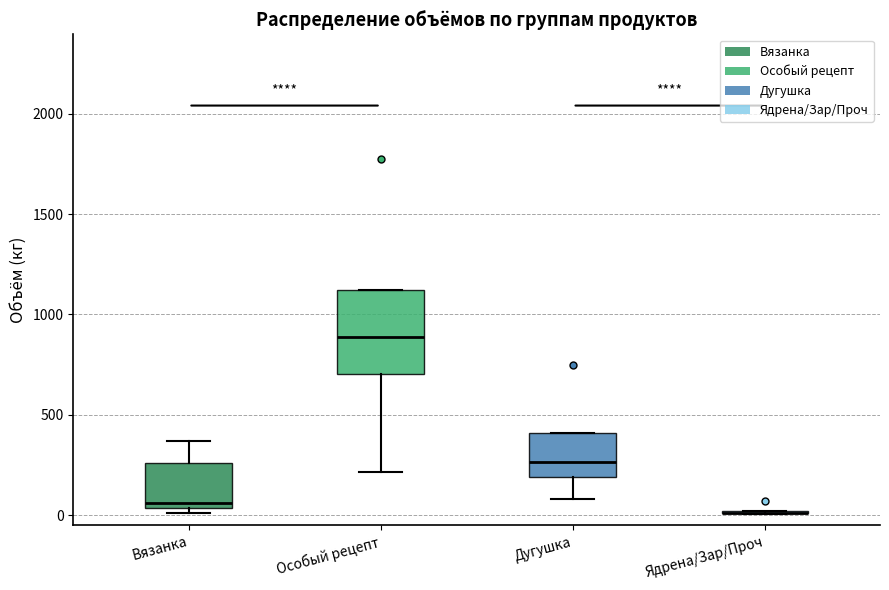

Comparing the boxes themselves (not the whiskers), which one is the tallest?

Особый рецепт